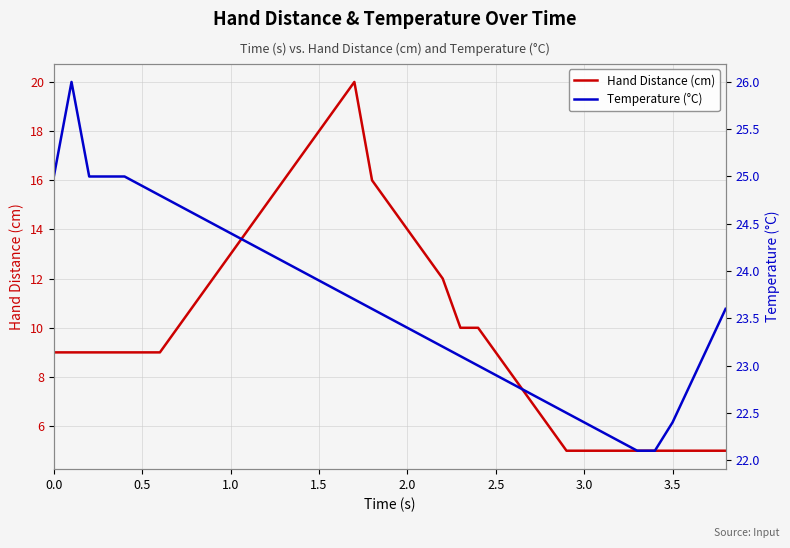

List the series in order of their peak value, highest first.

Temperature (°C), Hand Distance (cm)